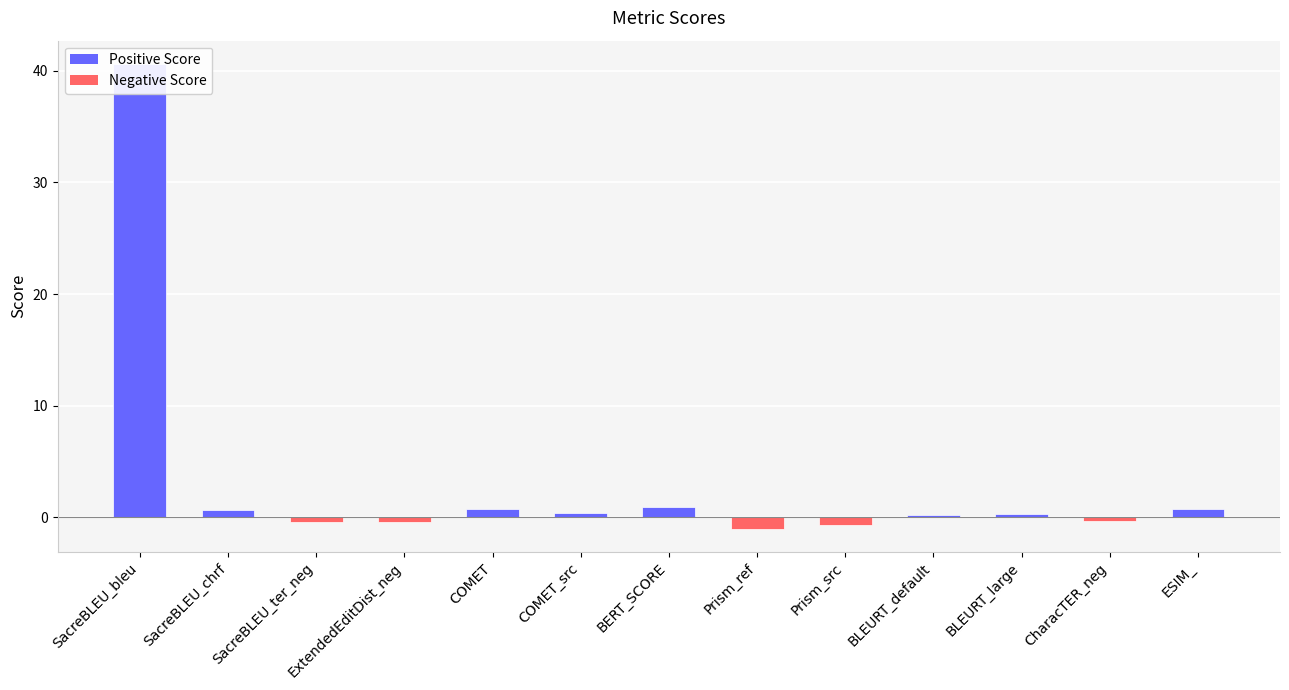

How many values are above zero?

8